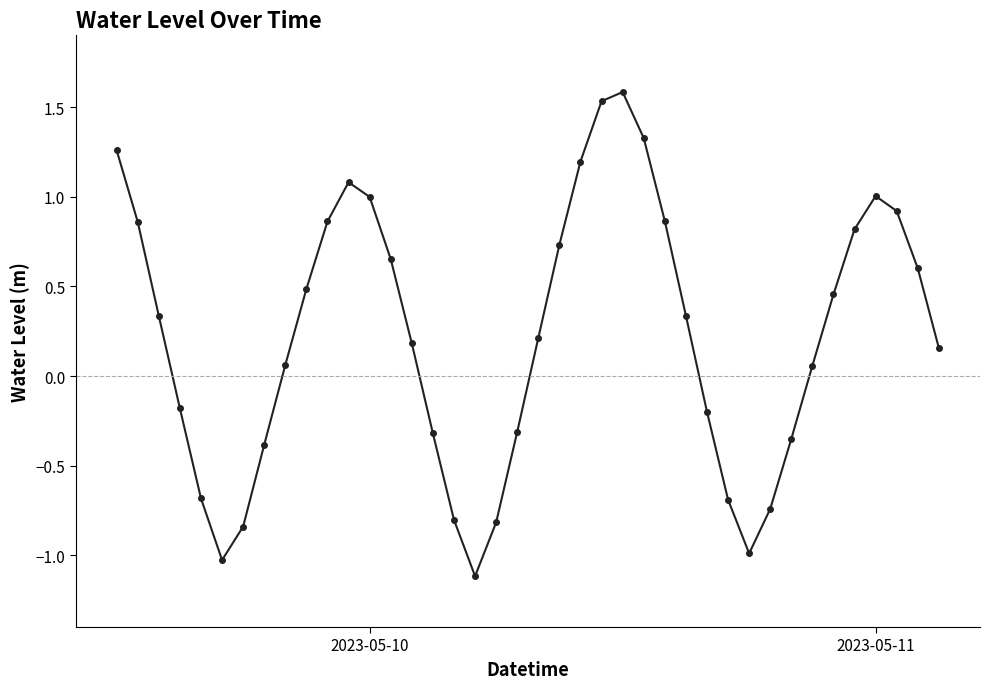

How many values are below 0?

15